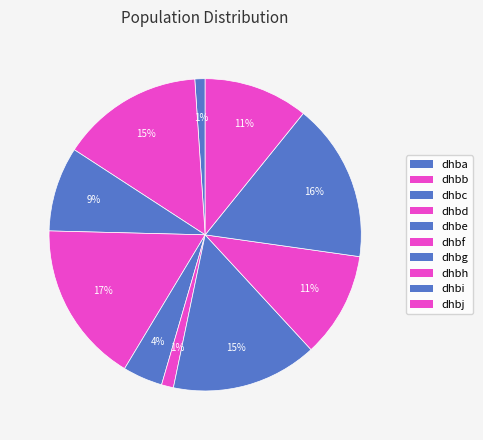

Count the number of slices in the pie.

10